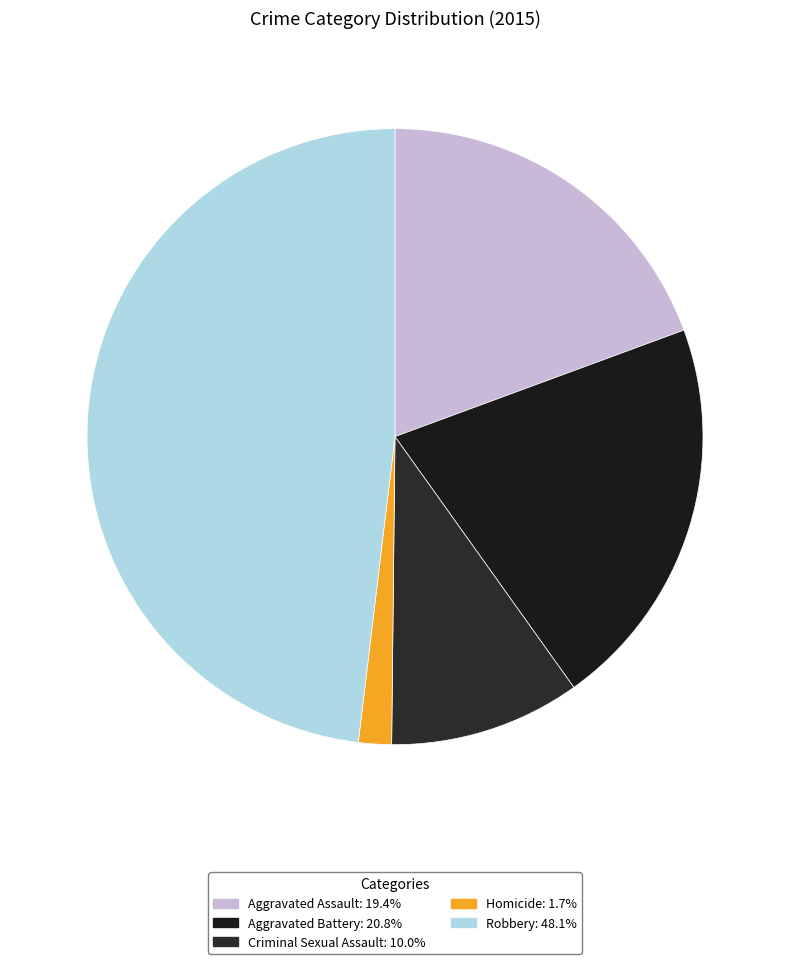

Which has a higher value, Aggravated Battery or Aggravated Assault?

Aggravated Battery